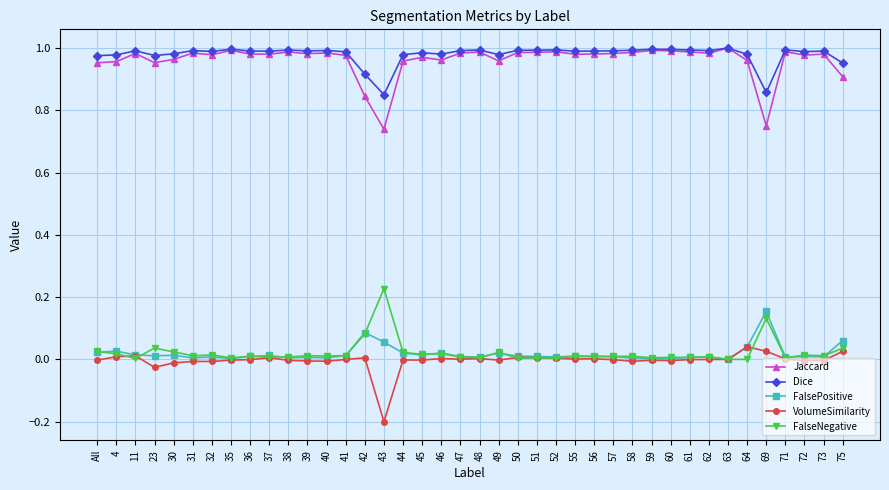

True or false: FalsePositive and Jaccard intersect in this chart.

False